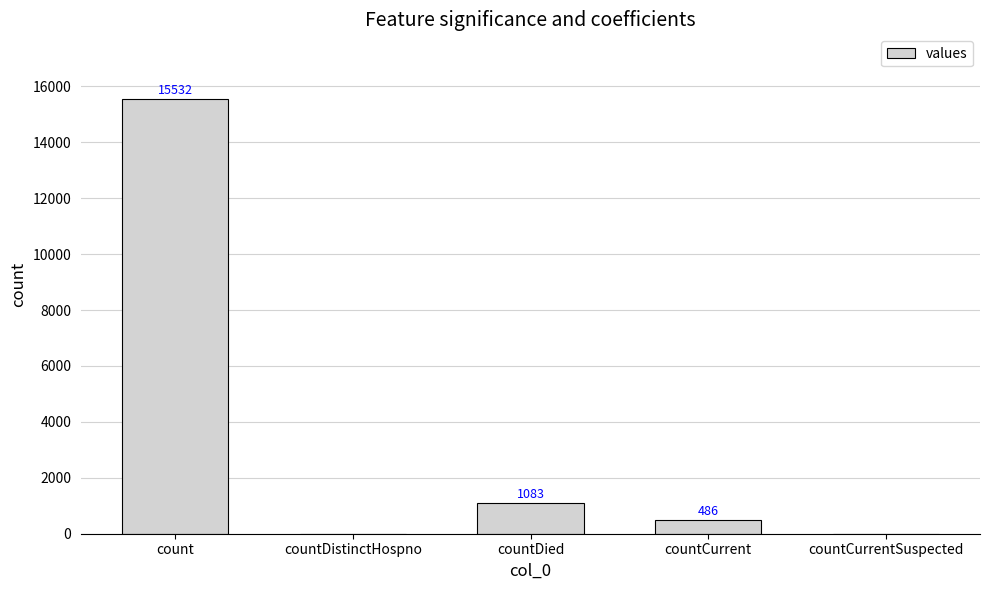

What is the approximate value at countCurrent?

486